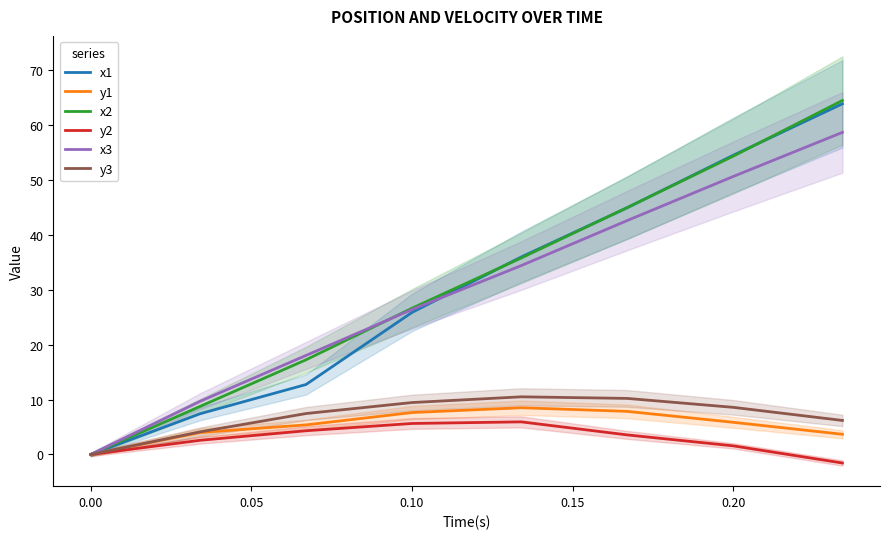

How many data points in y3 are above 8?

4